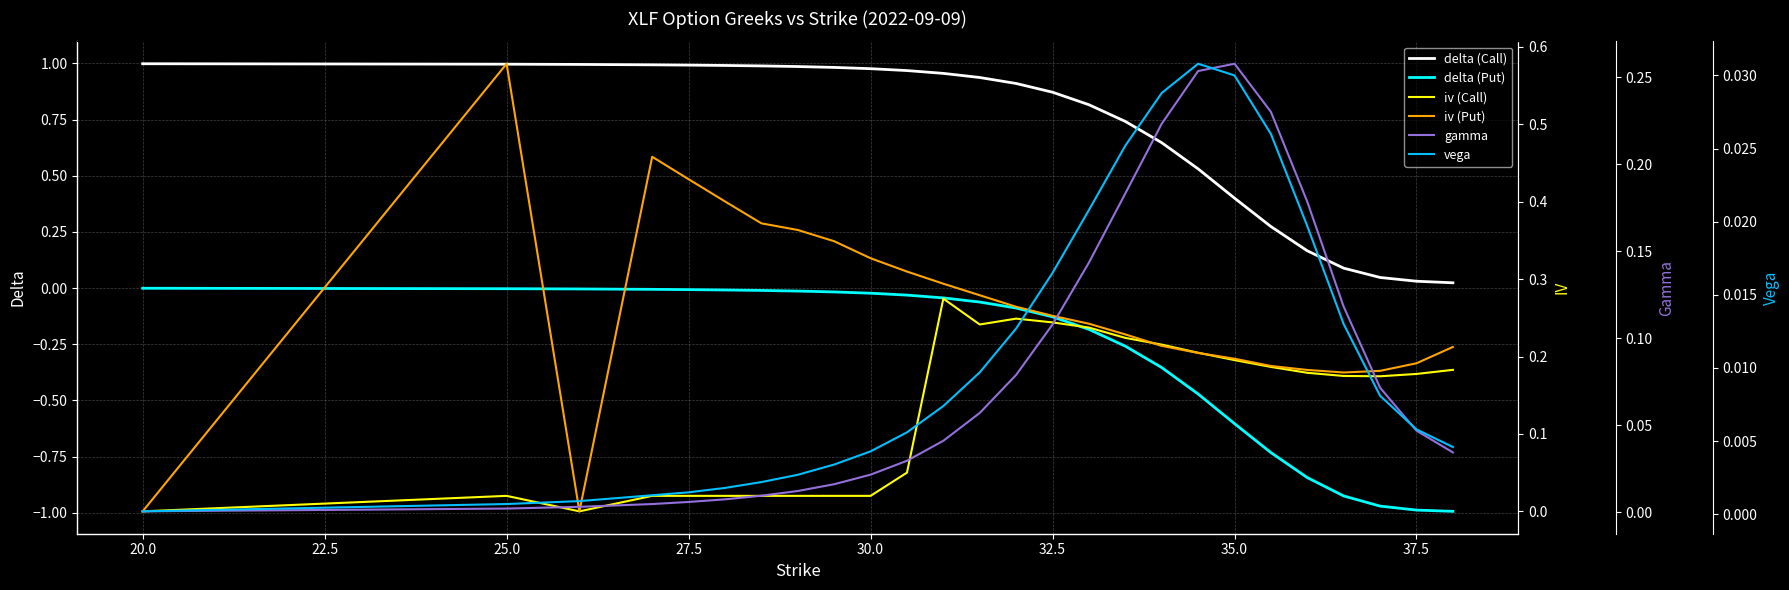

True or false: delta (Put) and delta (Call) intersect in this chart.

False